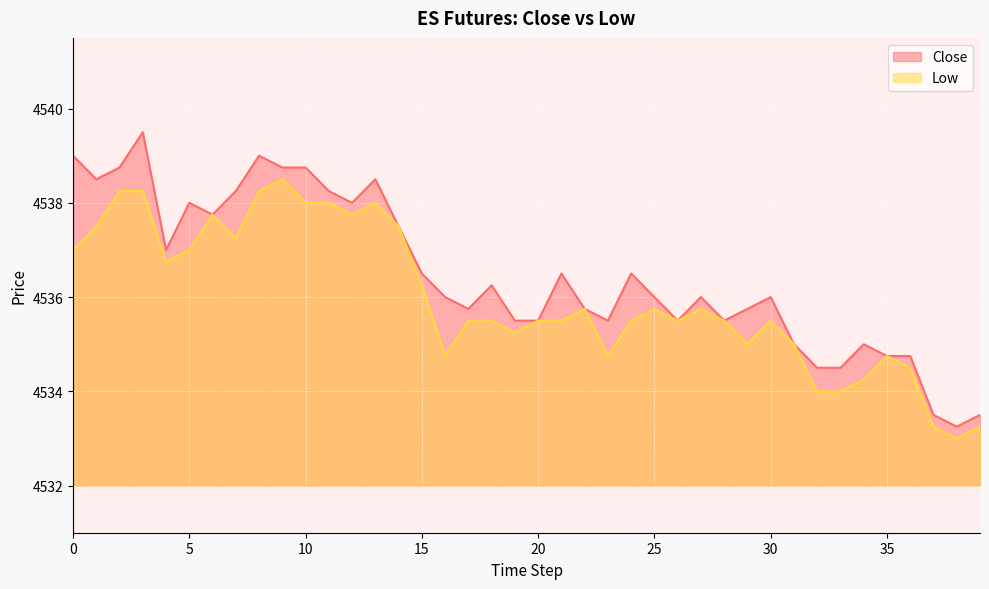

At which category is the sum across all series the highest?

3